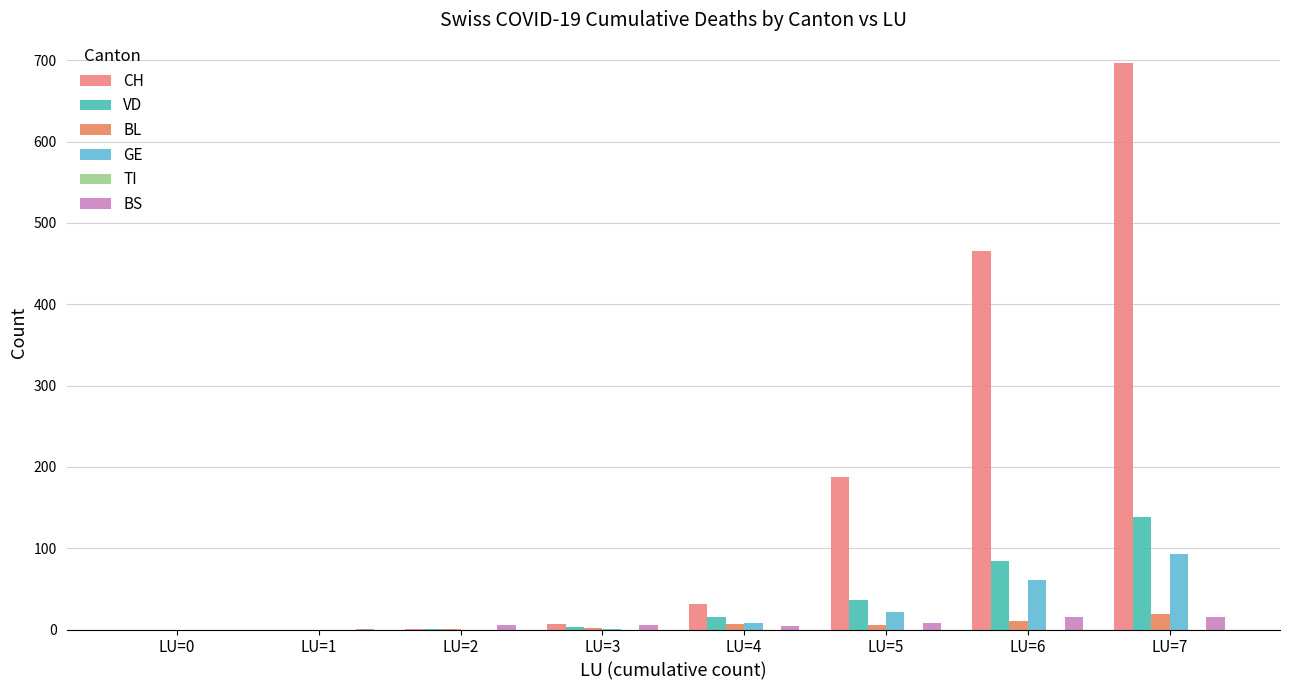

Reading left to right, what are all the values shown in this chart?

CH: 0	0	1	7	31	187	466	697
VD: 0	0	1	3	16	36	84	138
BL: 0	0	1	2	7	5	10	19
GE: 0	0	0	1	8	21	61	93
TI: 0	0	0	0	0	0	0	0
BS: 0	1	5	5	4	8	16	15